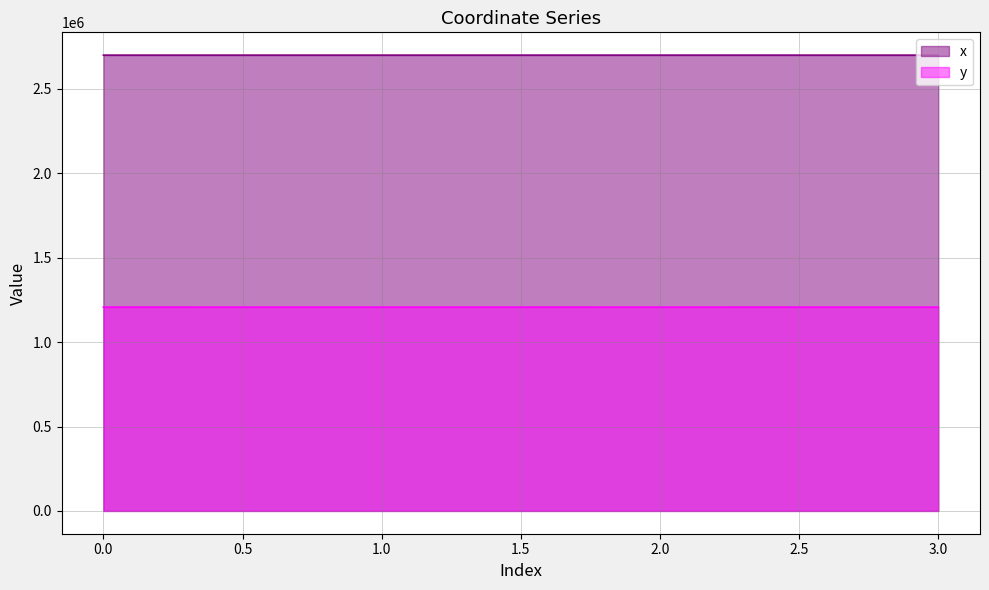

Reading right to left, list all the values displayed in this chart.

x: 2700201.8	2700247.9	2700201.8	2700225.0
y: 1207286.3	1207383.5	1207286.3	1207355.9